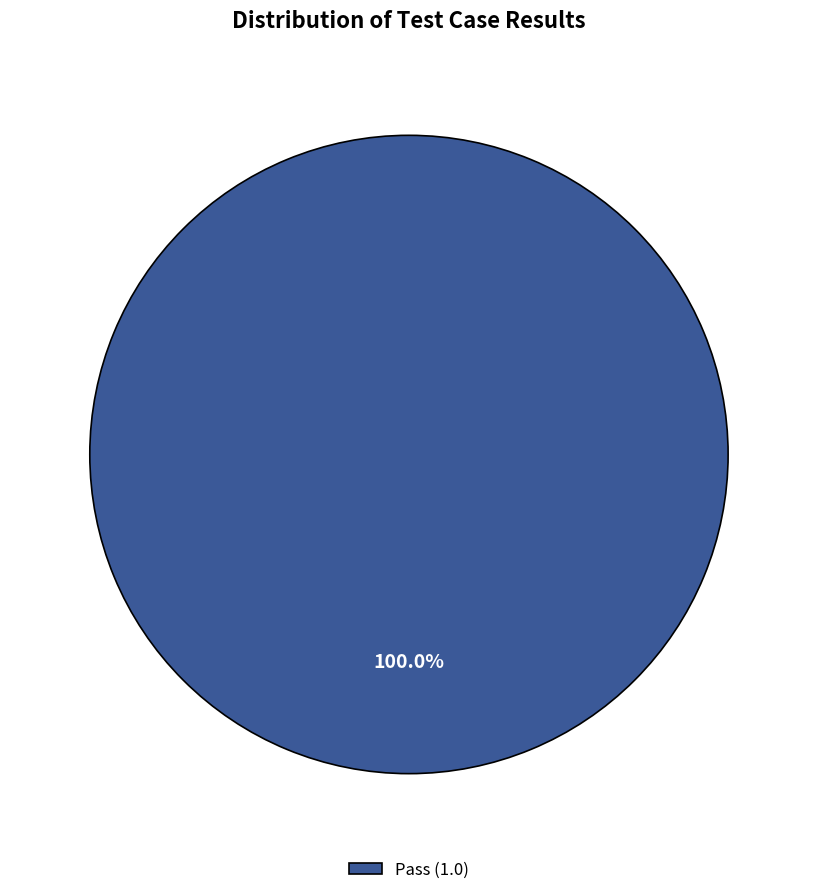

What is the majority slice?

Pass (1.0)